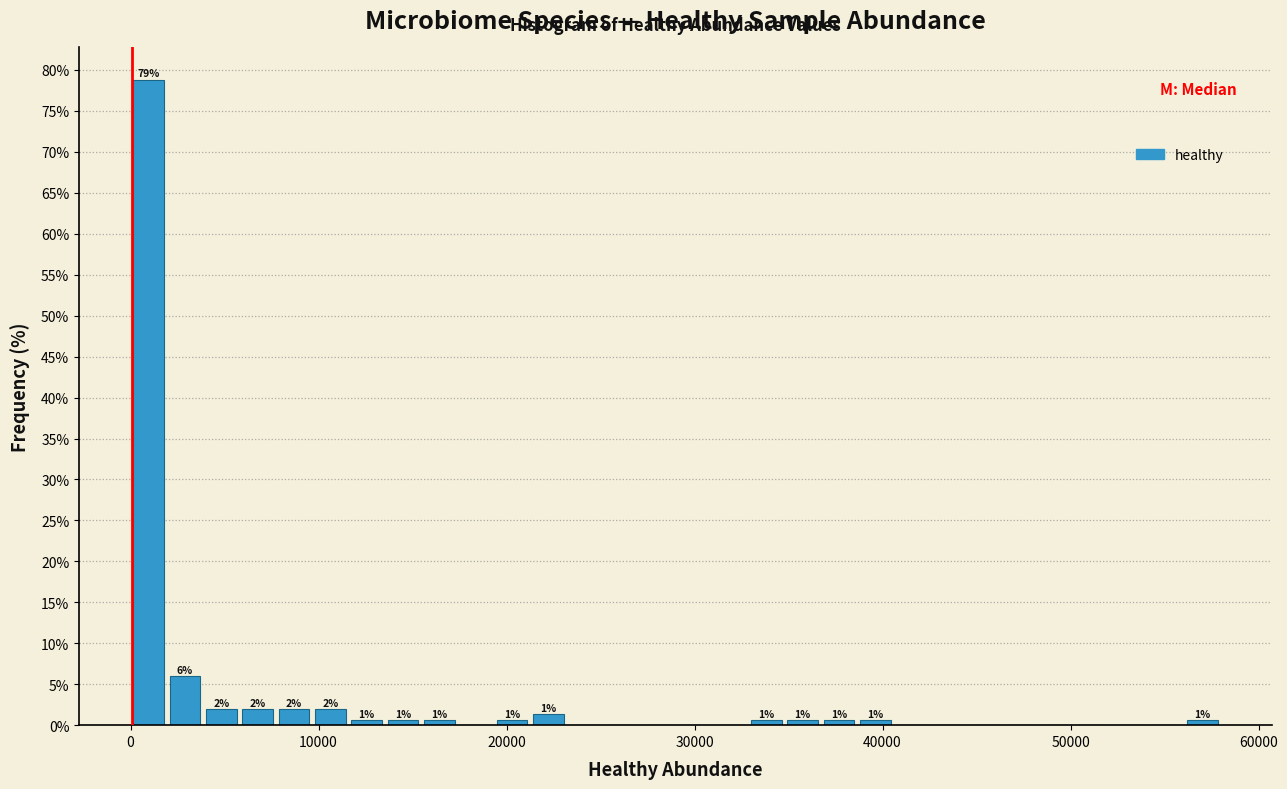

Read against the x-axis, roughly where is the centre of the tallest bar?

1000